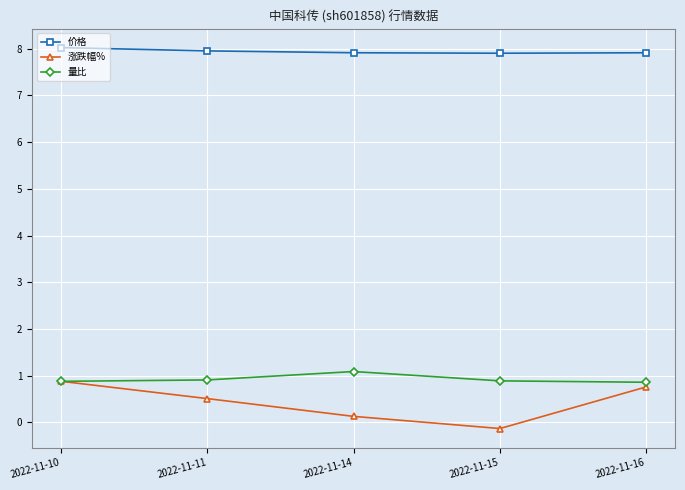

At which category is the sum across all series the highest?

2022-11-10